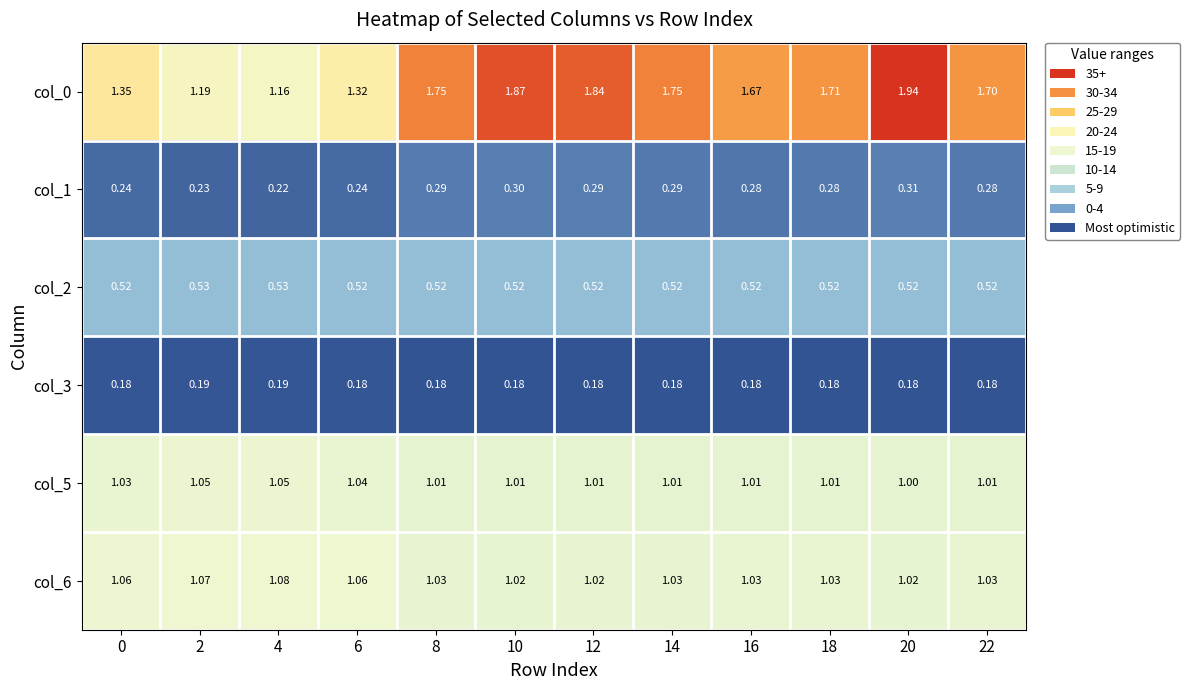

Is the value of col_6 at 2 greater than the value of col_2 at 18?

Yes